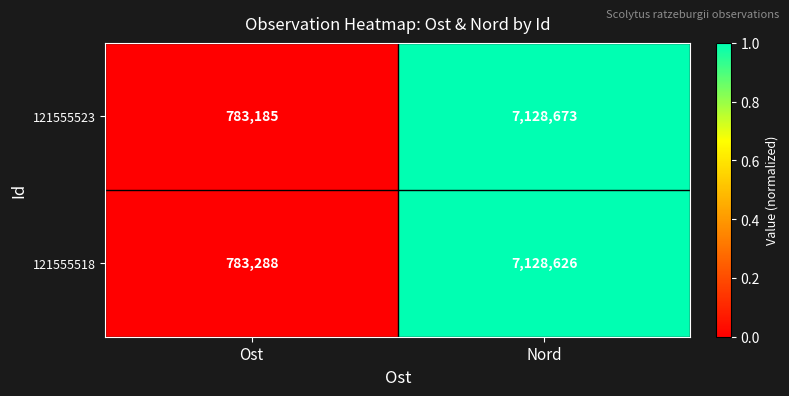

The 121555523 series shows 11866652 at Nord. True or false?

False